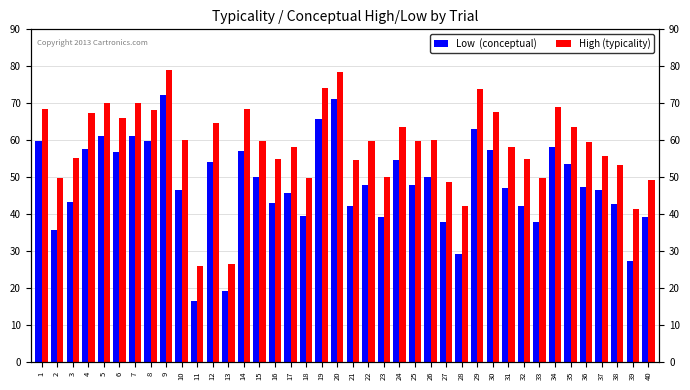

What is the value of the High (typicality) bar at the 19th from the left?

74.2